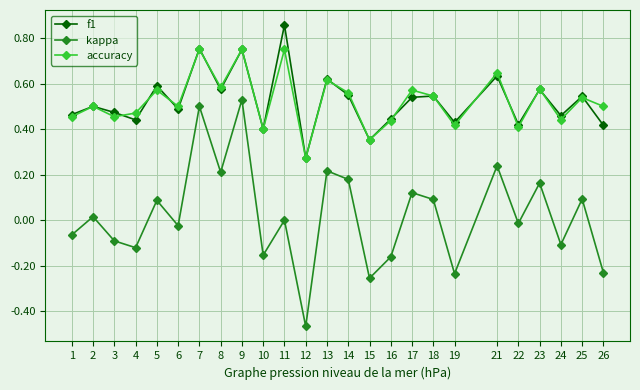

Where is the first local maximum for accuracy?

2